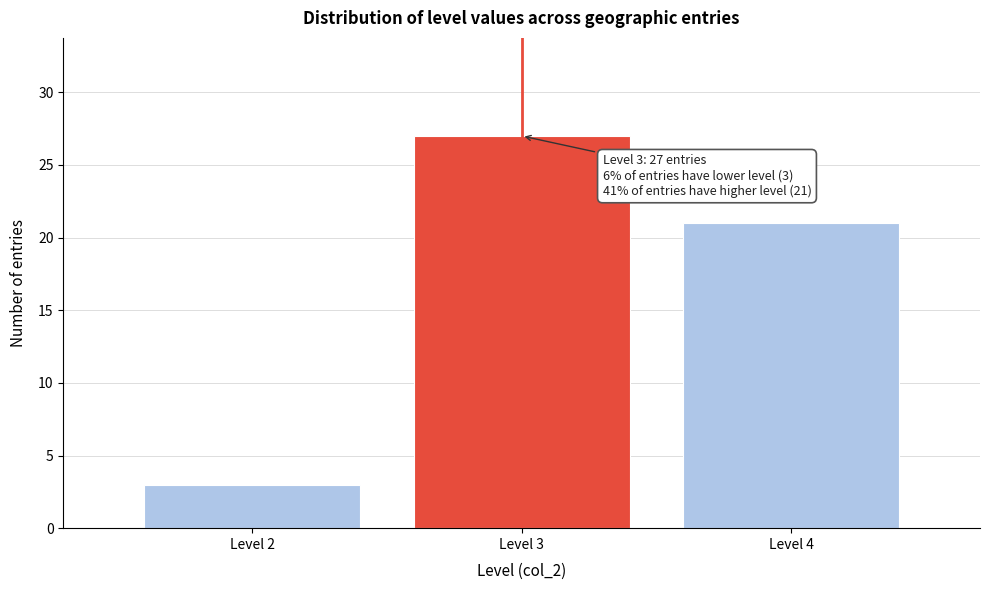

Reading right to left, list all the values displayed in this chart.

Level 4=21	Level 3=27	Level 2=3